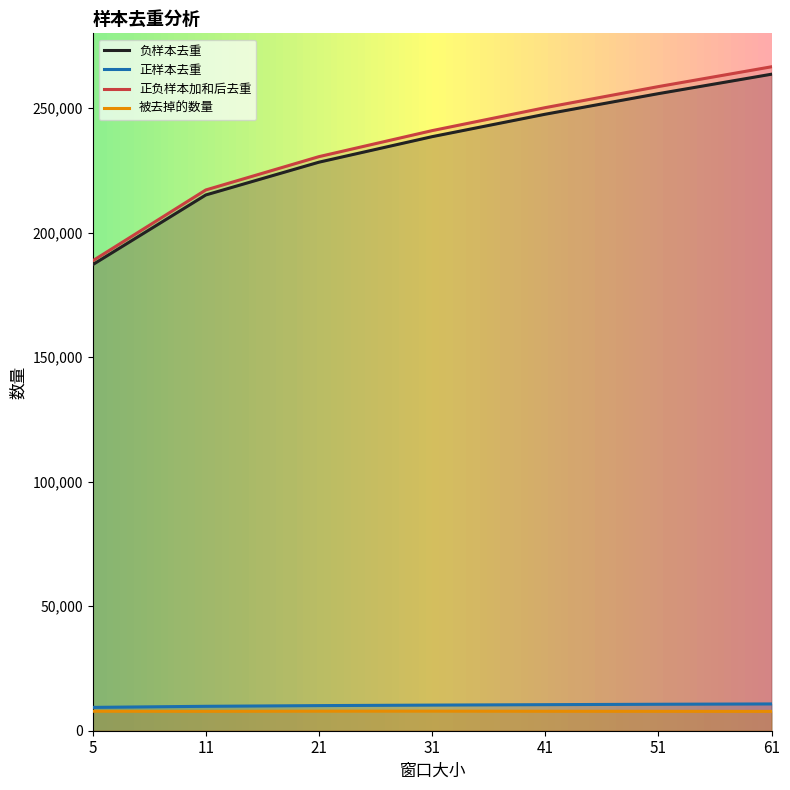

Which series has the largest range (max minus min)?

正负样本加和后去重